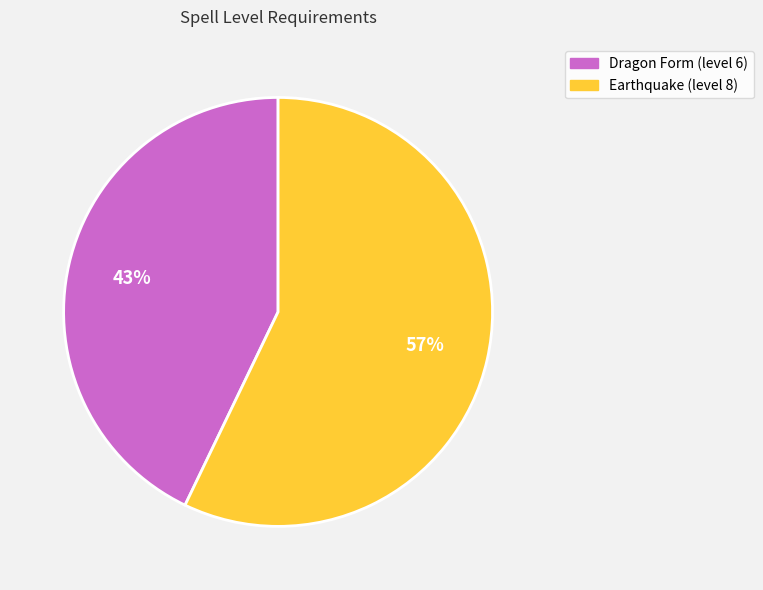

What is the majority slice?

Earthquake (level 8)